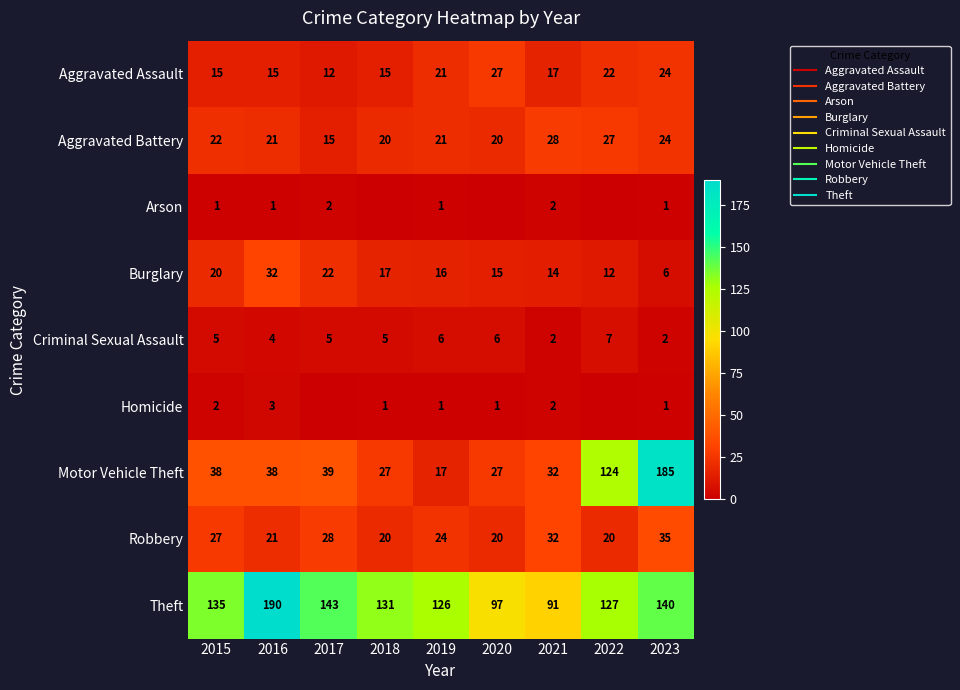

How many values in the Aggravated Battery series are below 21?

3